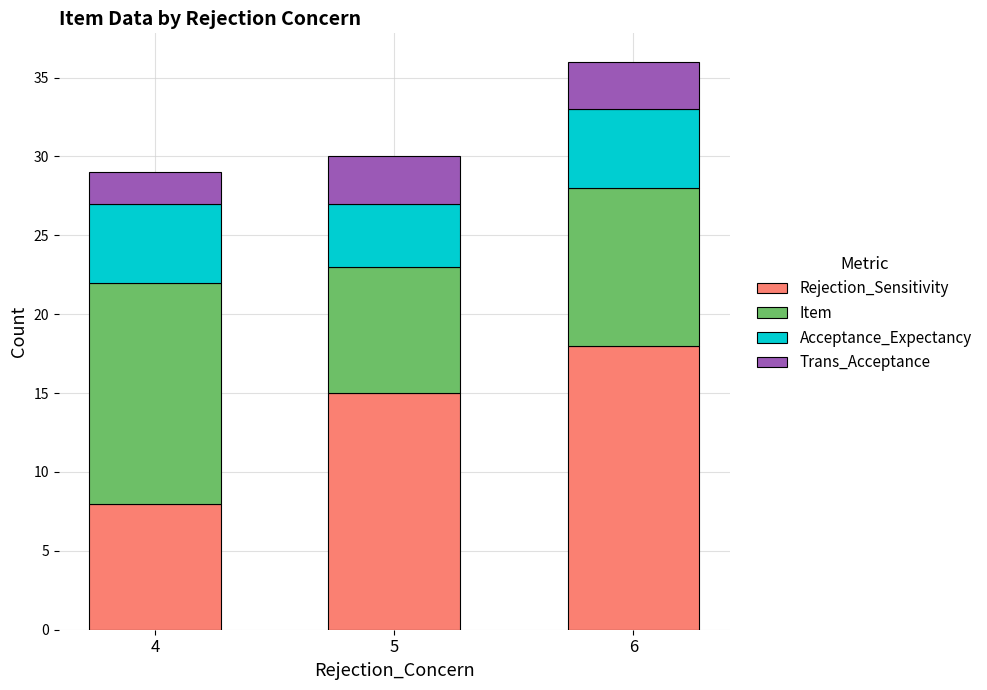

Reading right to left, what are the values for Rejection_Sensitivity?

6=18	5=15	4=8